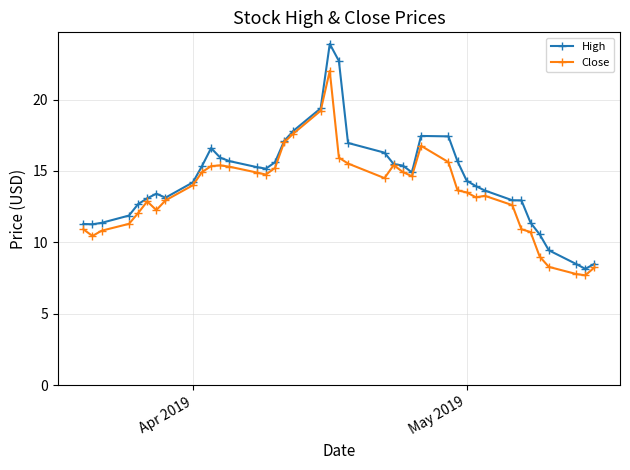

Rank the series by their maximum value, from lowest to highest.

Close, High